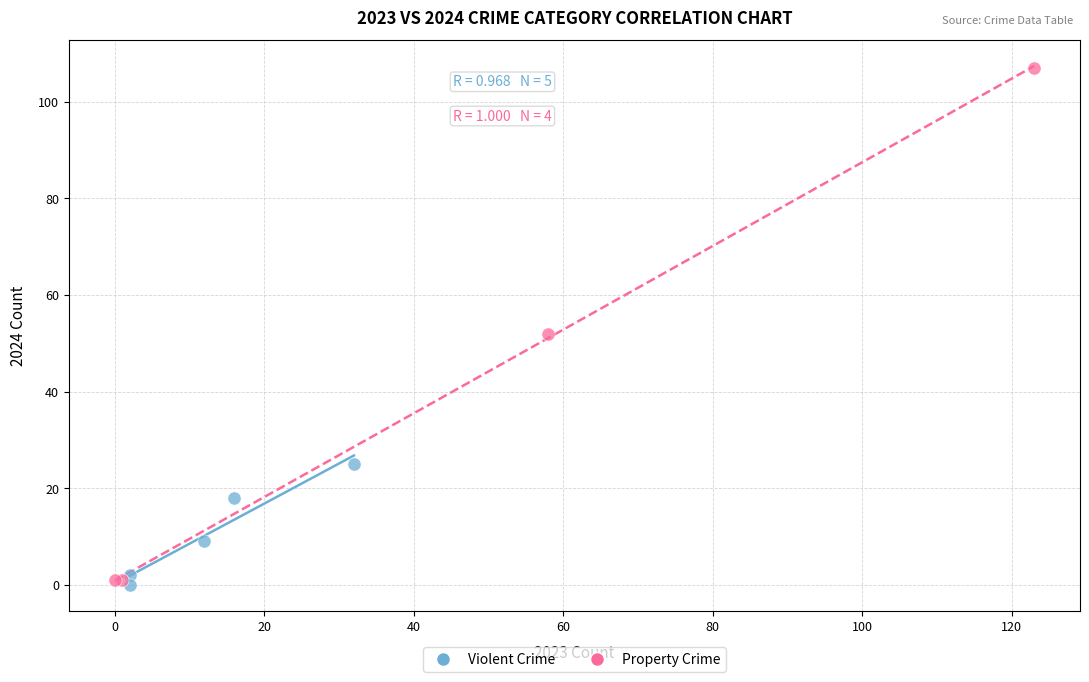

Which series contains the lowest Y value?

Violent Crime